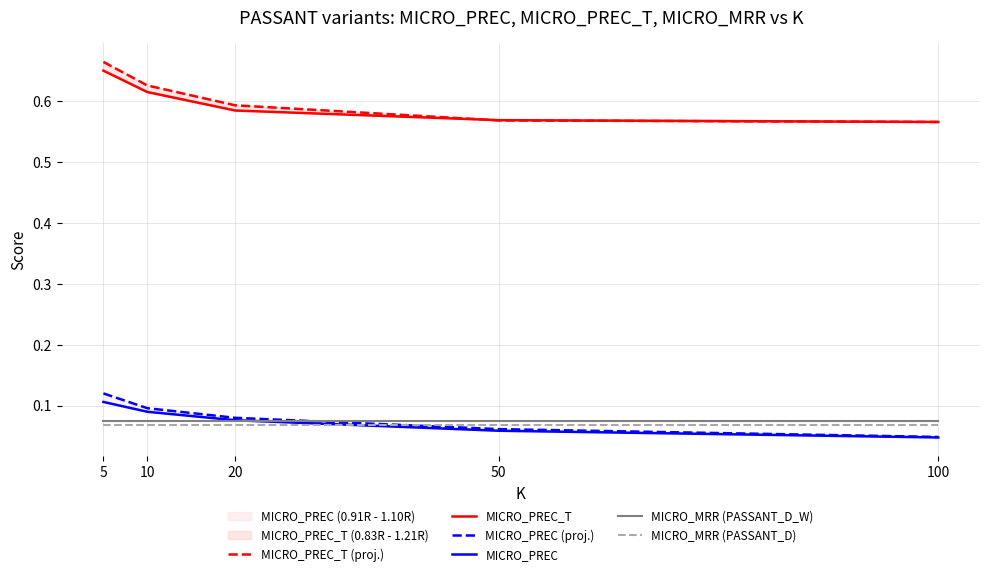

Reading left to right, extract all data points from this chart.

MICRO_PREC_T (proj.): 5=0.7	10=0.6	20=0.6	50=0.6	100=0.6
MICRO_PREC_T: 5=0.7	10=0.6	20=0.6	50=0.6	100=0.6
MICRO_PREC (proj.): 5=0.1	10=0.1	20=0.1	50=0.1	100=0.0
MICRO_PREC: 5=0.1	10=0.1	20=0.1	50=0.1	100=0.0
MICRO_MRR (PASSANT_D_W): 5=0.1	10=0.1	20=0.1	50=0.1	100=0.1
MICRO_MRR (PASSANT_D): 5=0.1	10=0.1	20=0.1	50=0.1	100=0.1